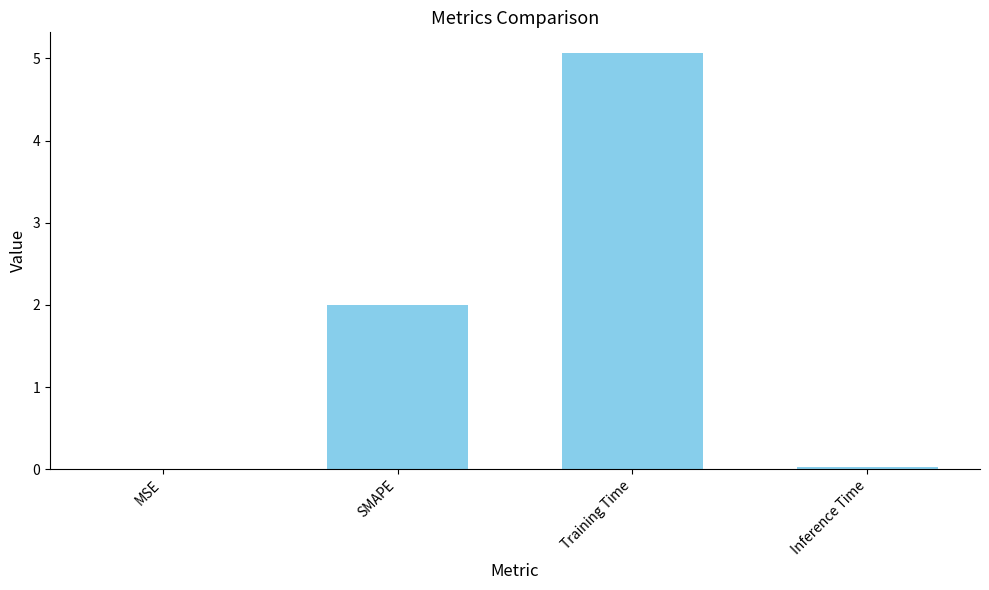

What value does the data have at Training Time?

5.1